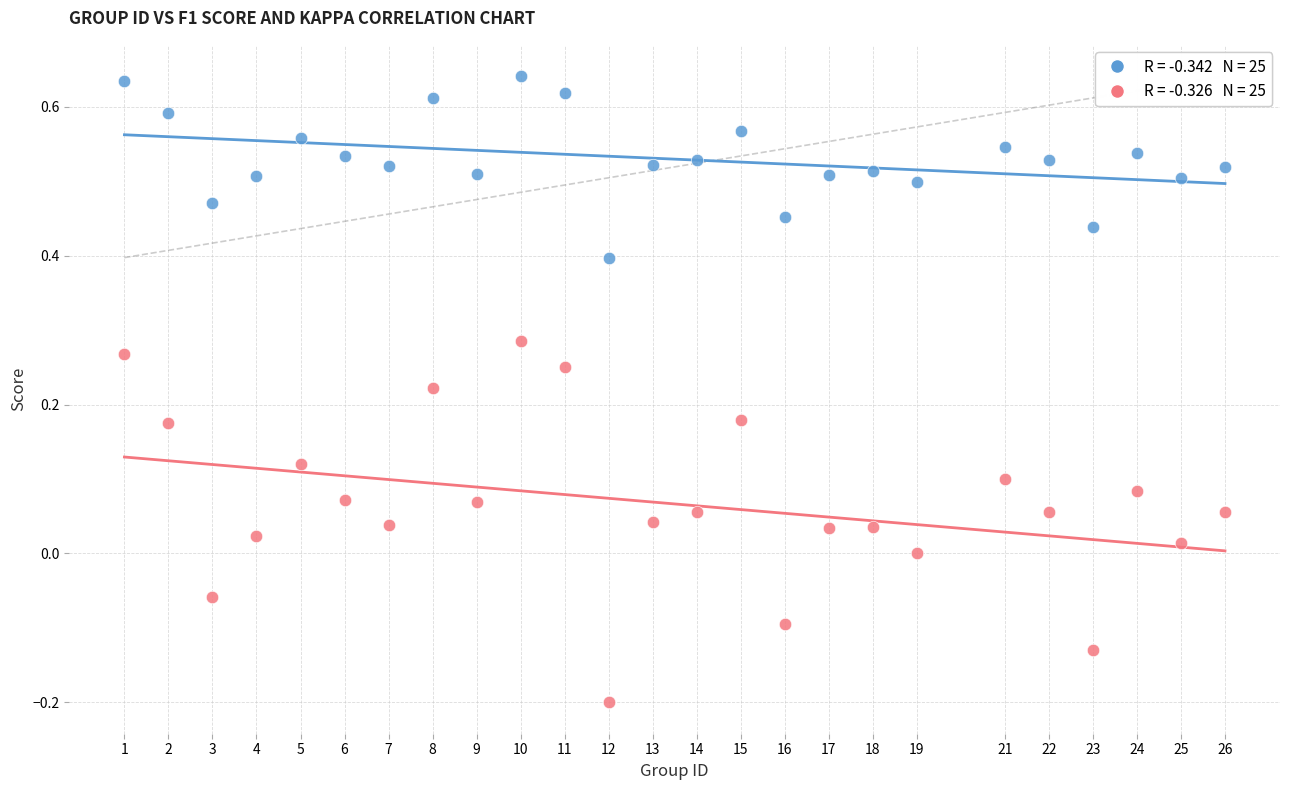

Across all data points, what is the range of X values (max minus min)?

25.0